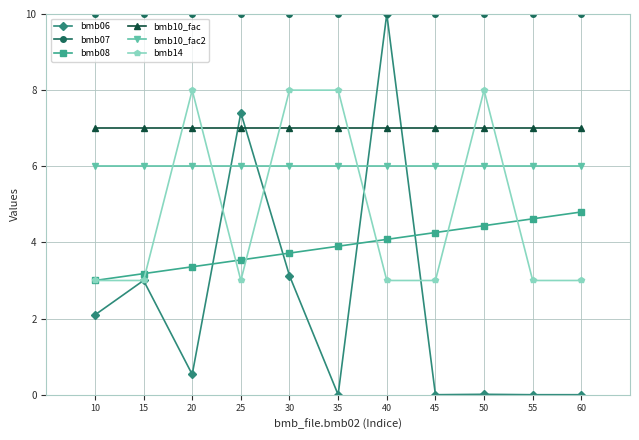

What is the greatest value displayed?

10.0